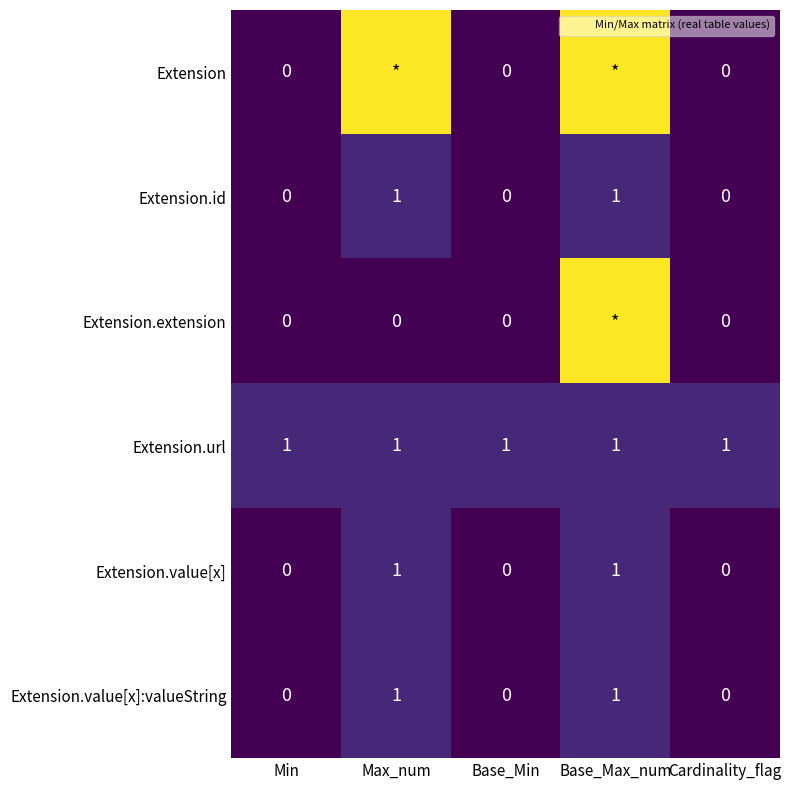

What is the highest value of the Extension.id series?

1